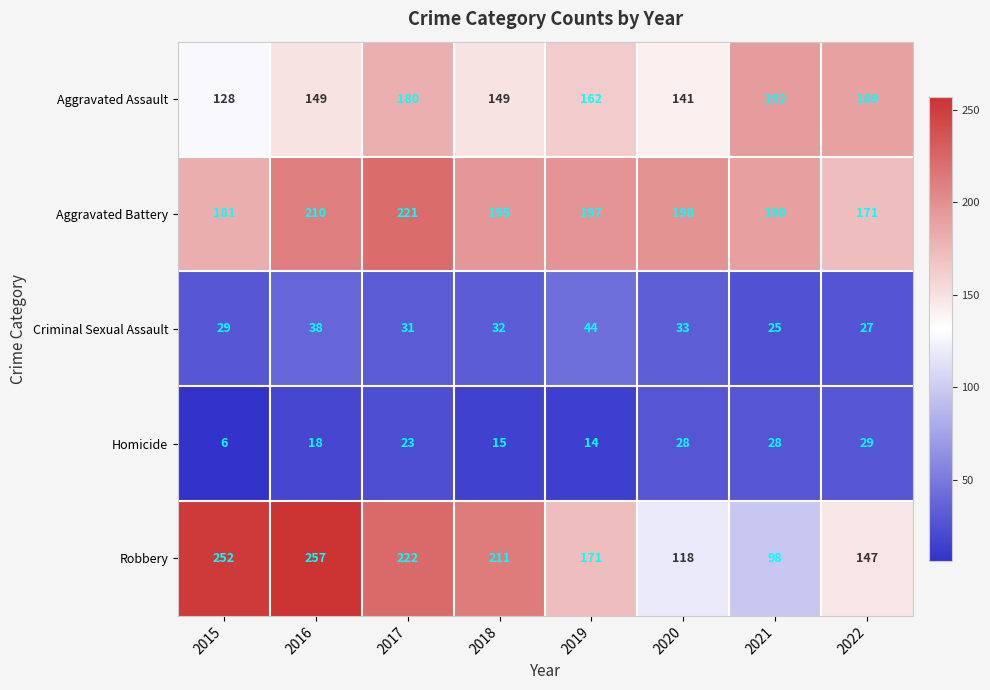

What is the sum of all Aggravated Battery values?

1563